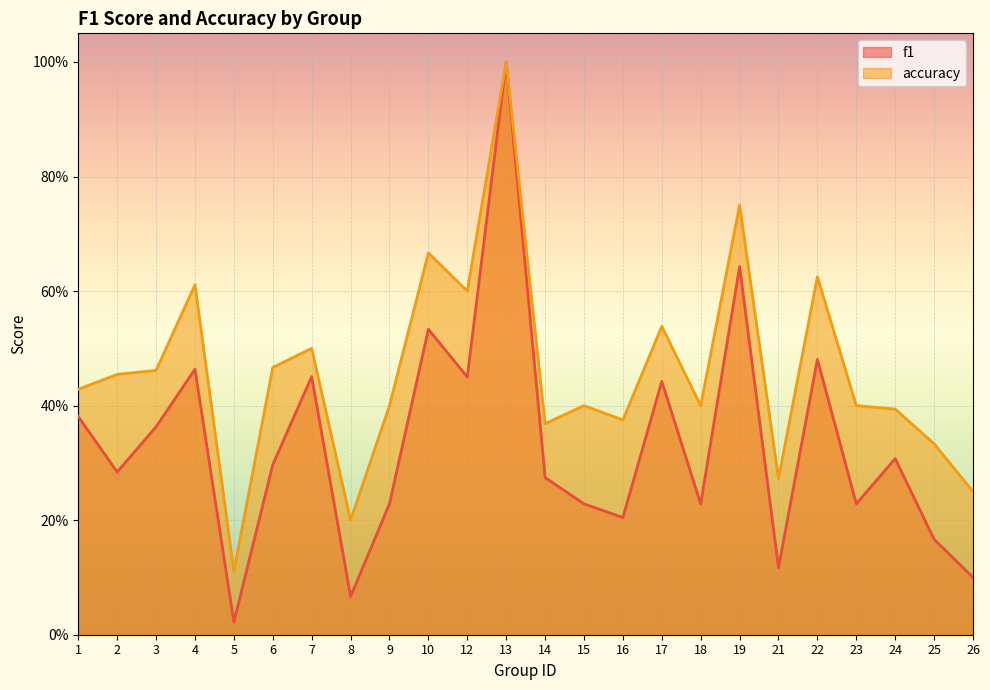

True or false: accuracy and f1 intersect in this chart.

False